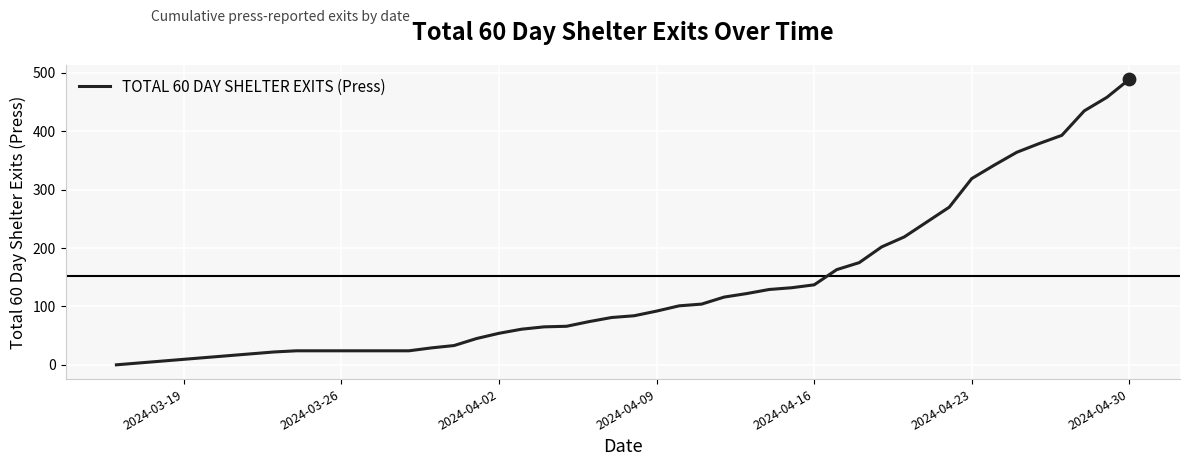

What is the maximum value shown in the chart?

489